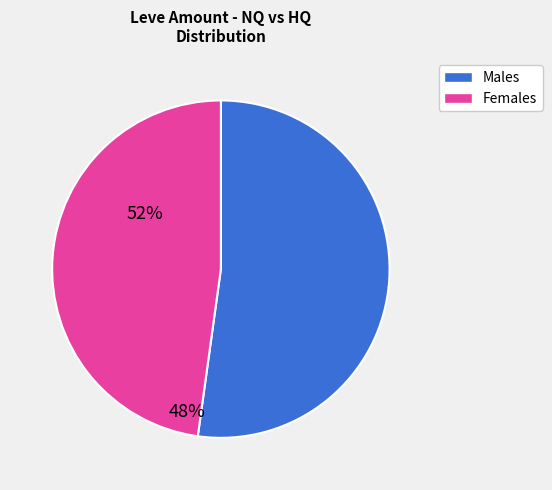

How many slices are in this pie chart?

2